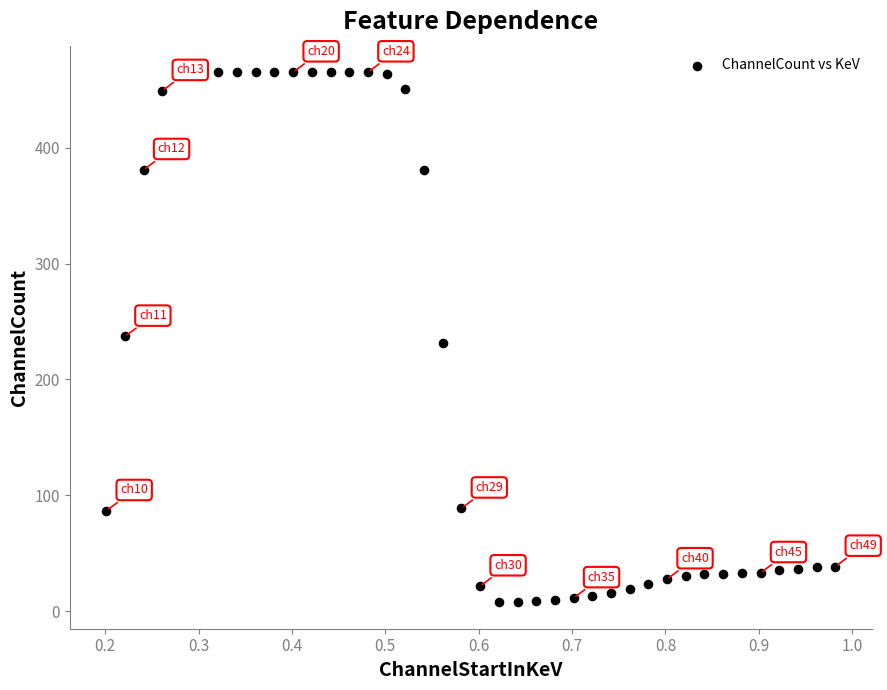

What is the range of Y values (max minus min)?

457.8